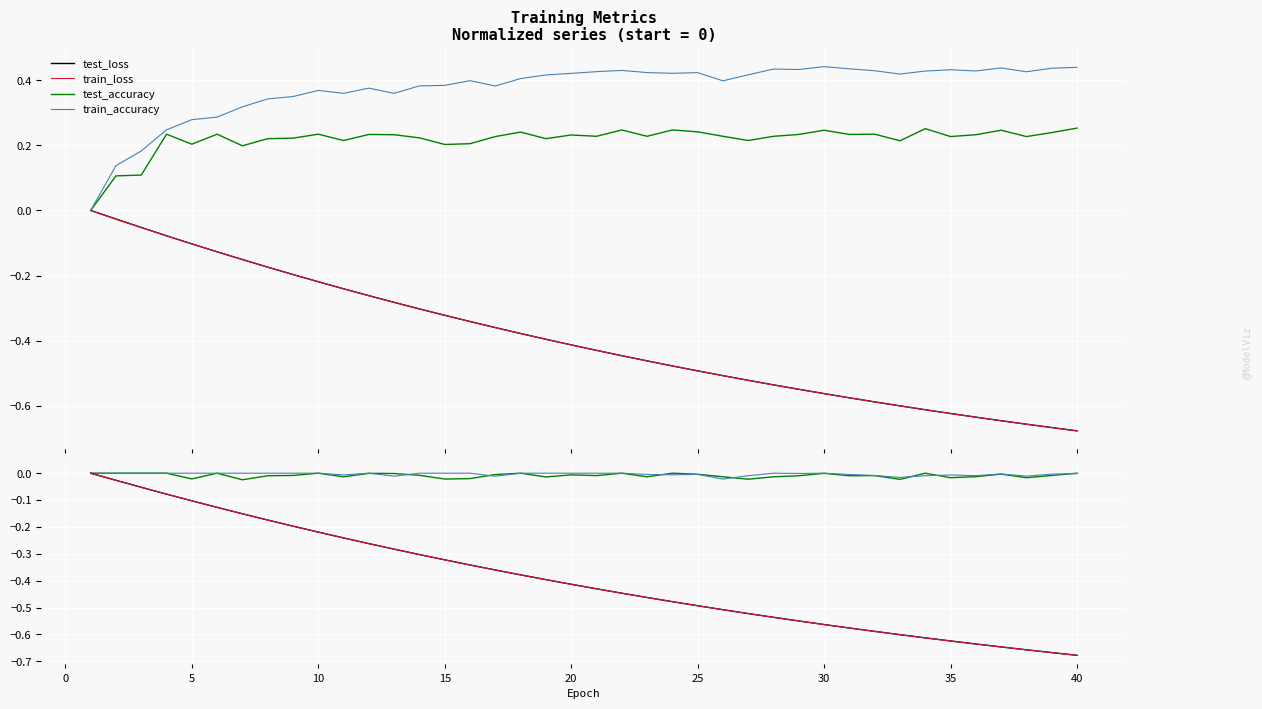

At which category is the sum across all series the highest?

4